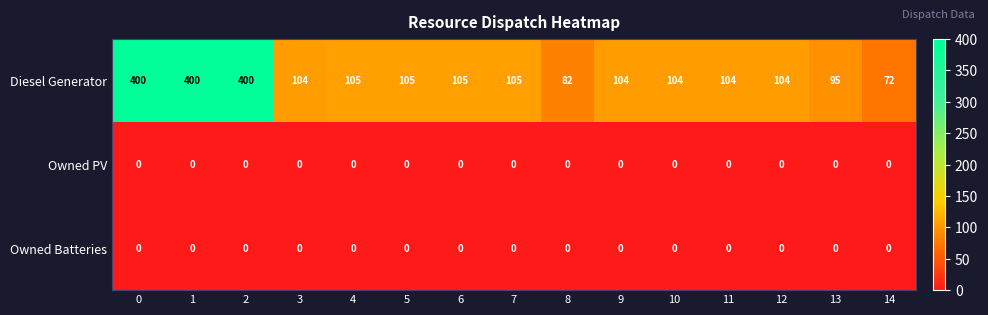

Count the number of data series in this chart.

3